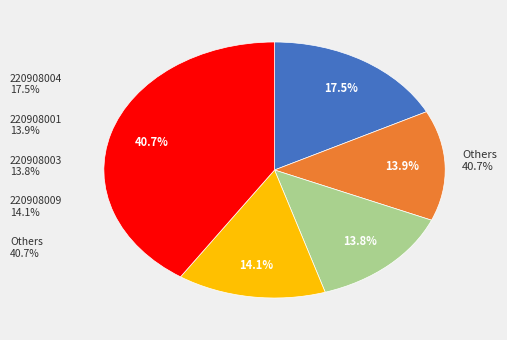

How much of the chart is everything except 220908004?

82.5%